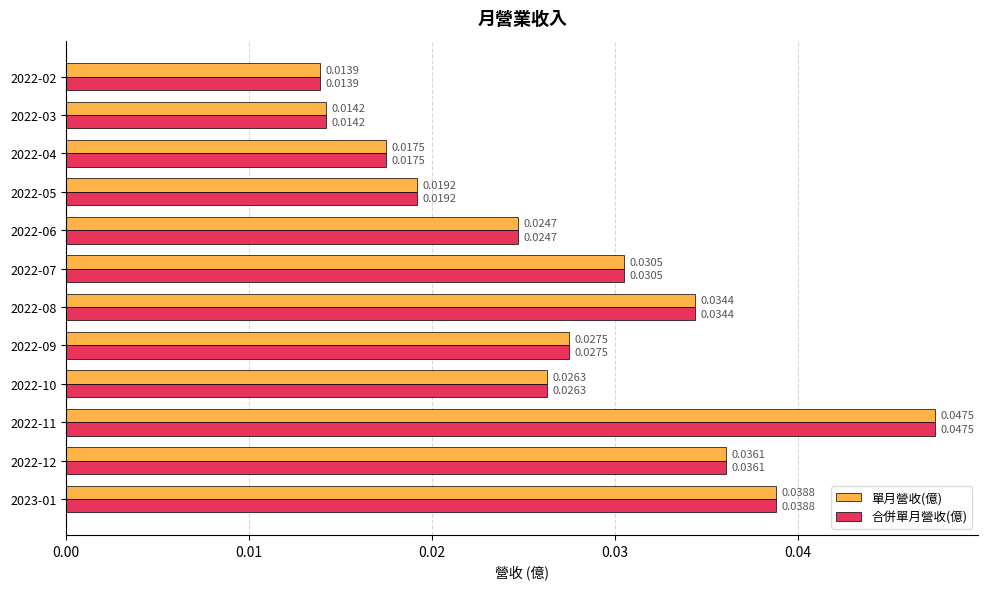

What is the sum of all 單月營收(億) values?

0.3